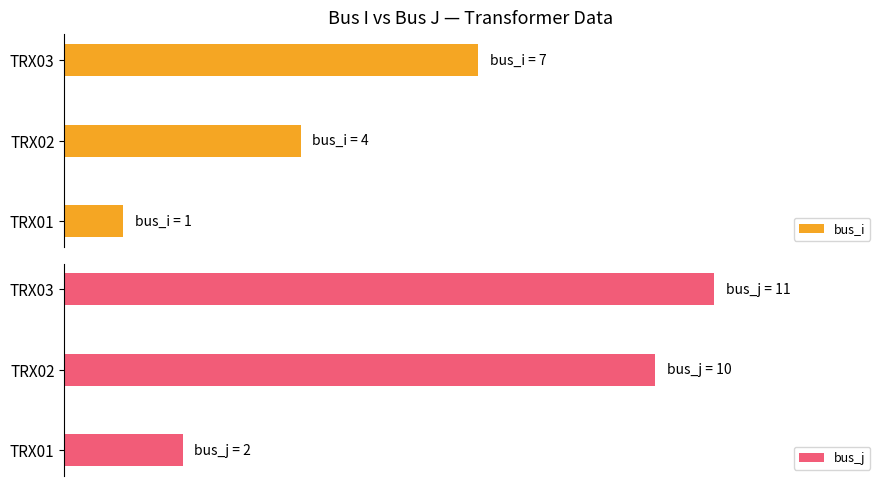

What is the spread (max minus min) of values at TRX01?

1